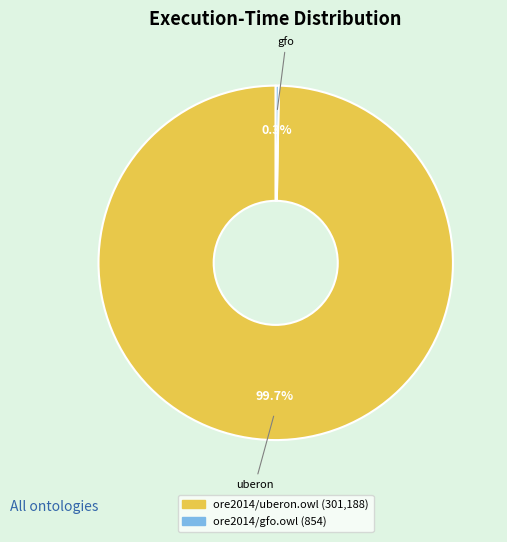

Combined, what portion of the pie is ore2014/gfo.owl and ore2014/uberon.owl?

100.0%